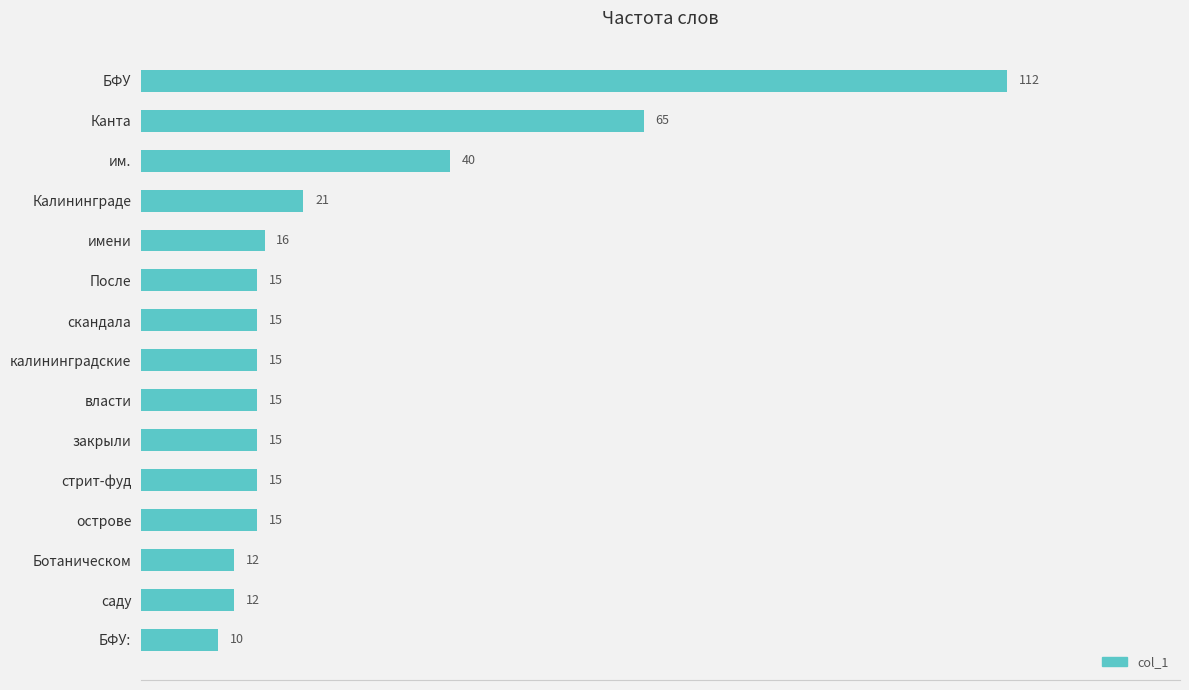

What is the sum of all values?

393